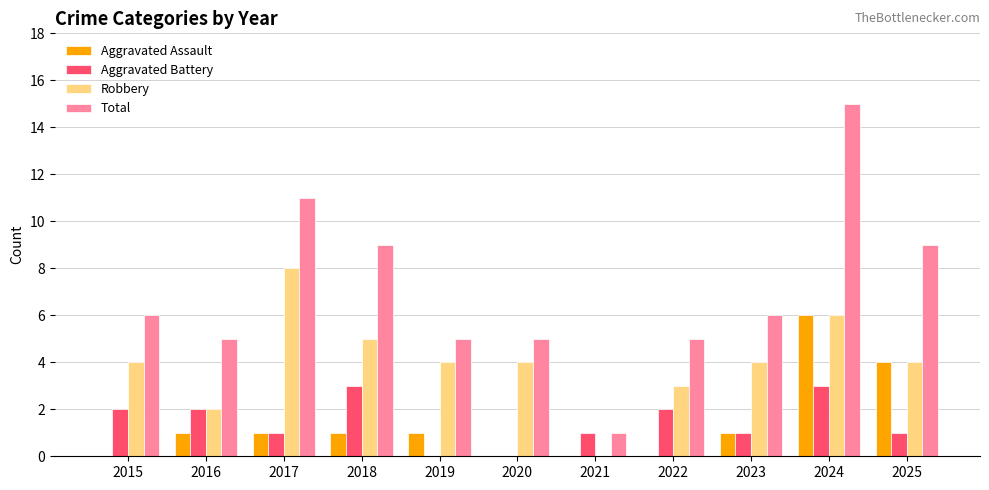

What is the average value of the Aggravated Assault series?

1